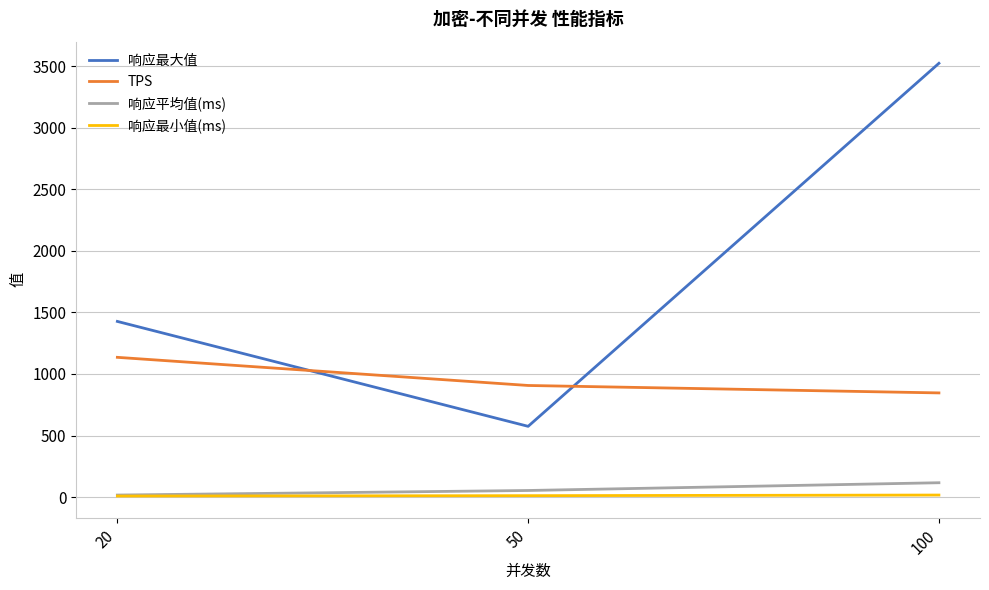

Is this an area chart (filled region under the line)?

No